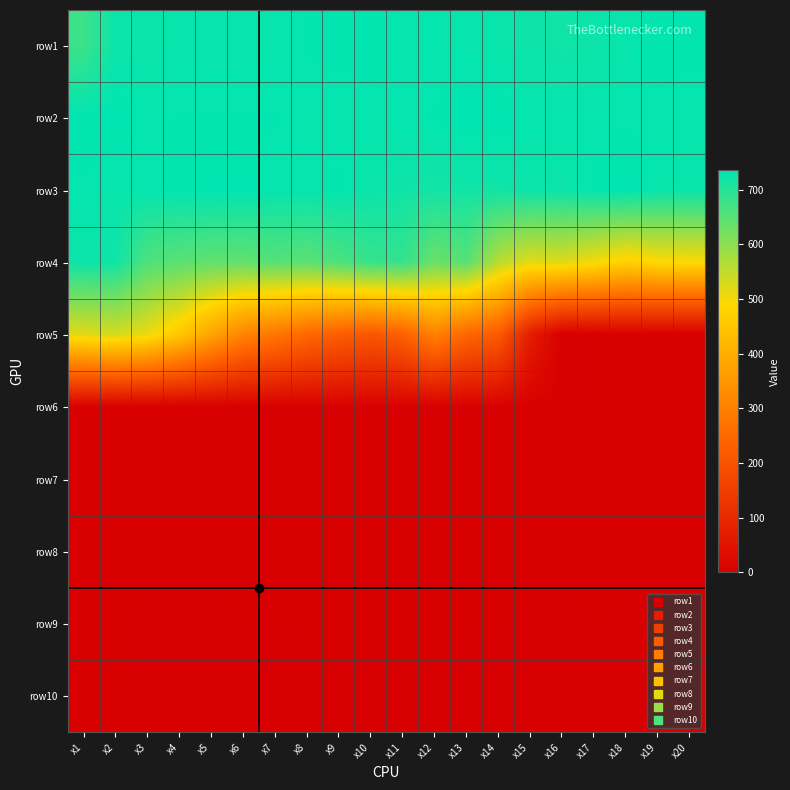

At which category is the sum across all series the highest?

x2